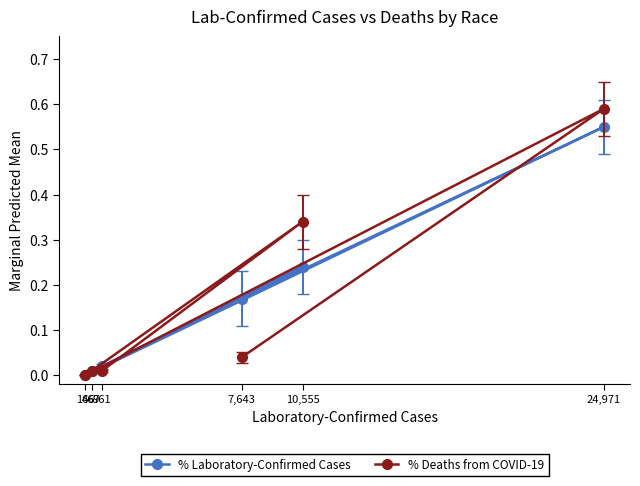

What is the average value of the % Laboratory-Confirmed Cases series?

0.2